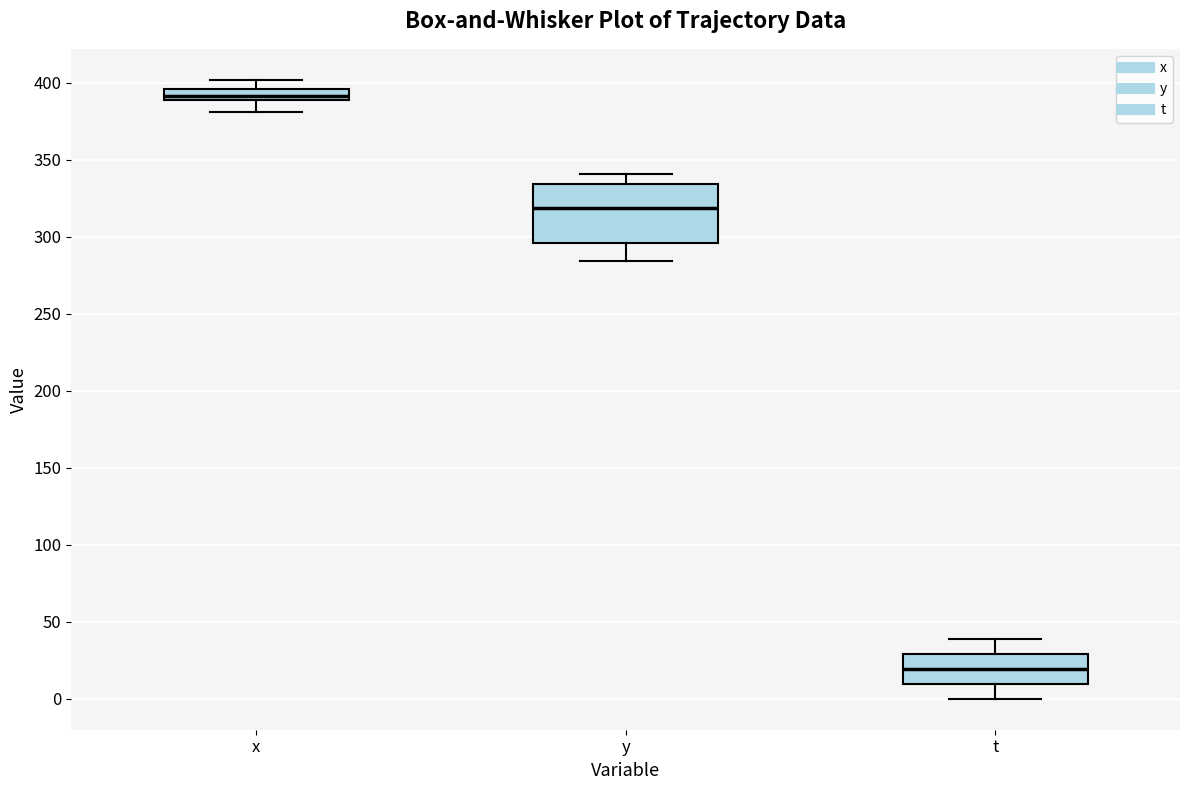

Where is the lower edge of the box for t on the y-axis? The values are not printed on the chart, so give them approximately, as read against the axis.

10